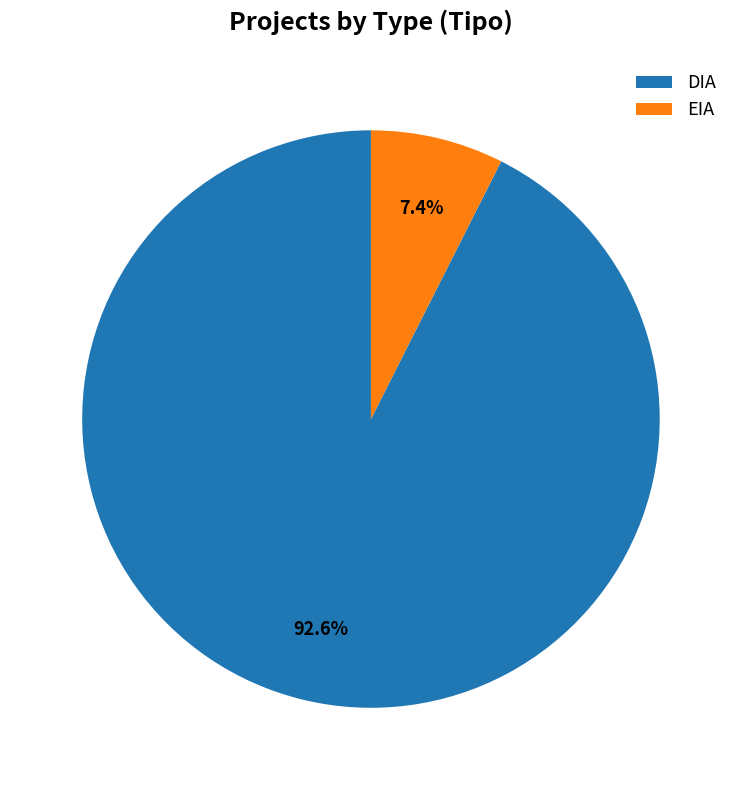

To the nearest percent, what percentage of the pie is DIA?

93%